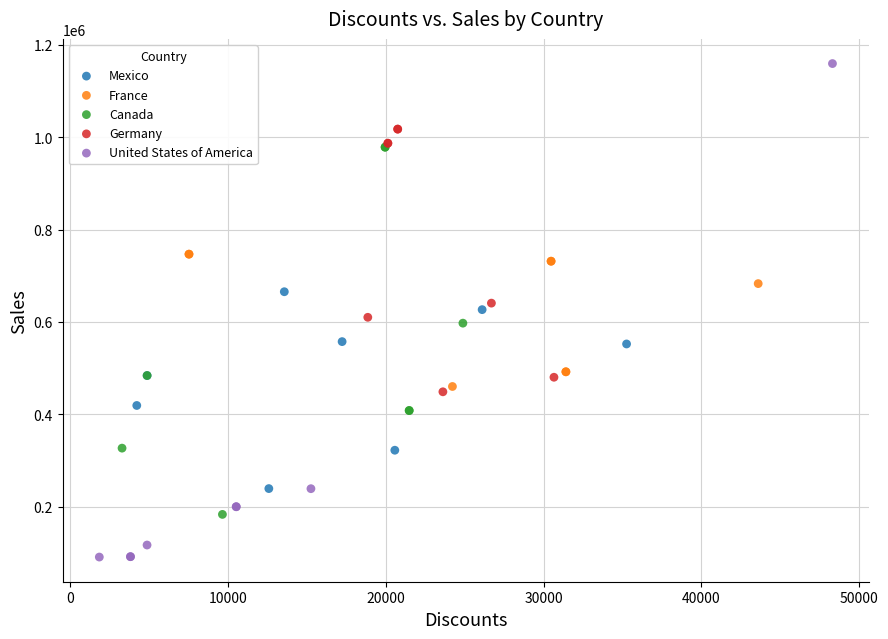

Which series contains the lowest Y value?

United States of America